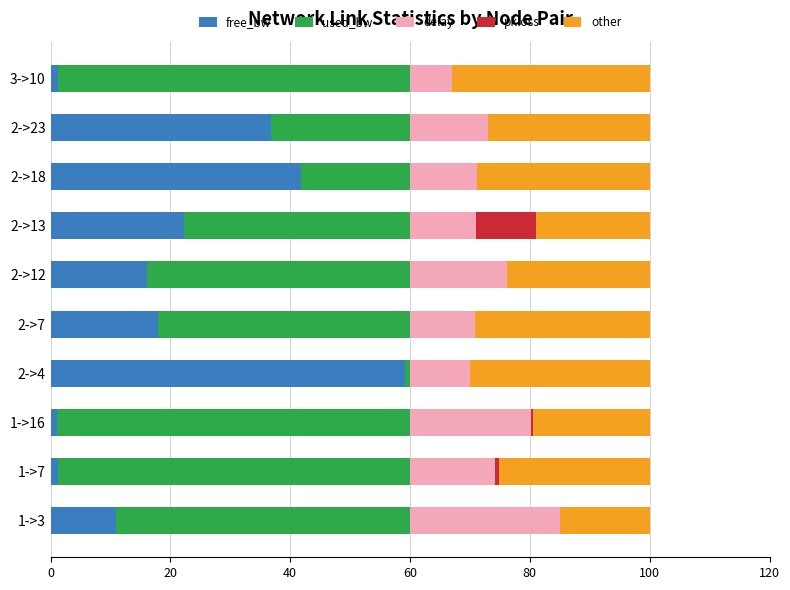

What is the highest value of the free_bw series?

59.2